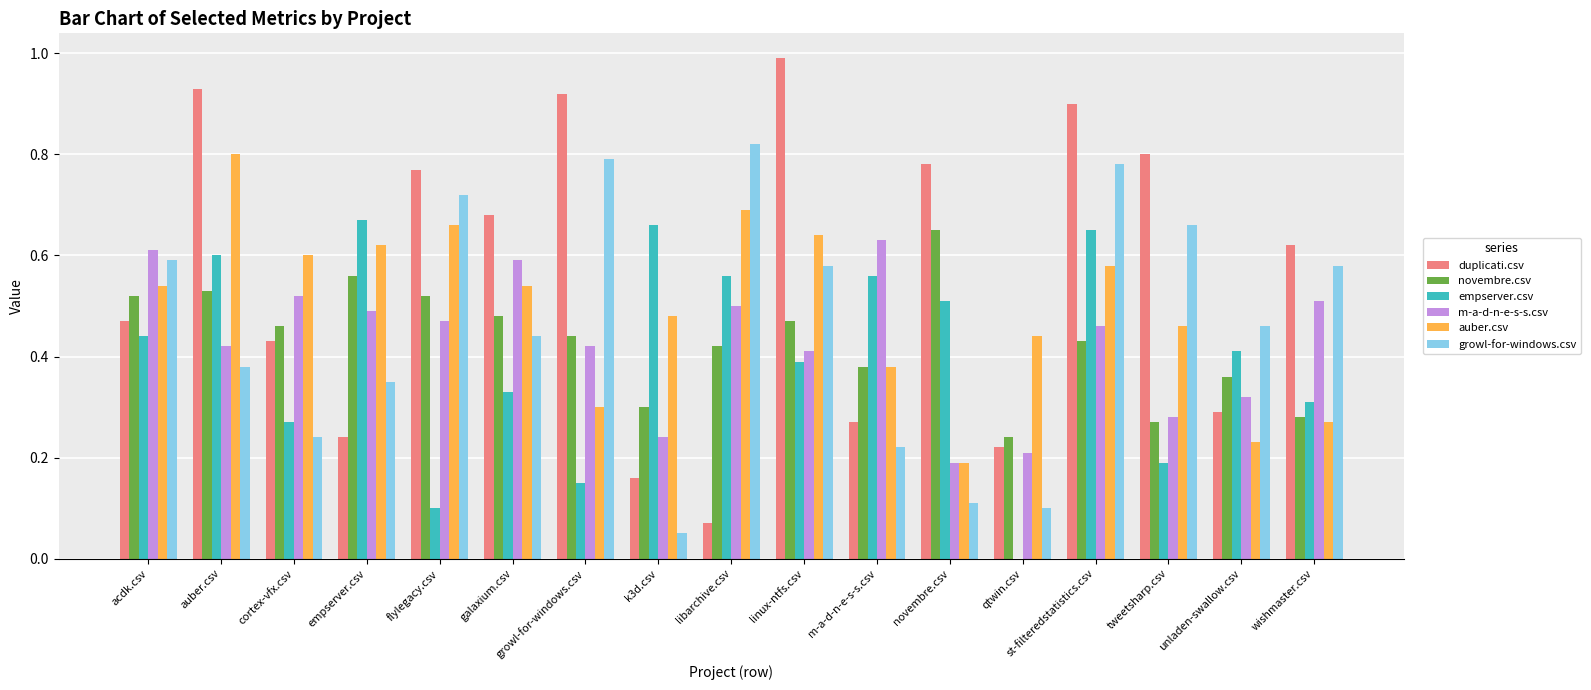

At which label does auber.csv reach its peak?

auber.csv